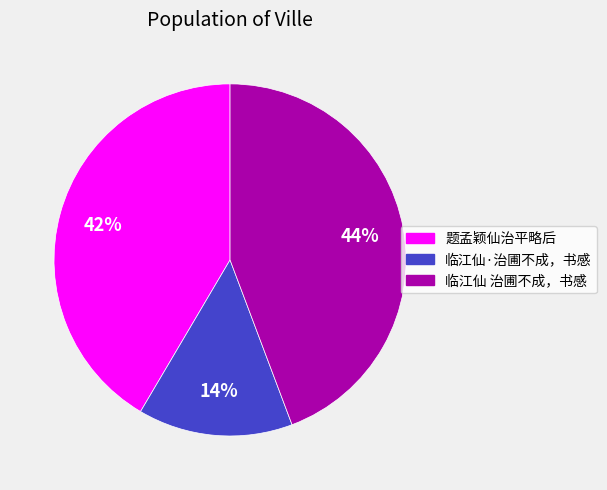

Count the number of slices in the pie.

3